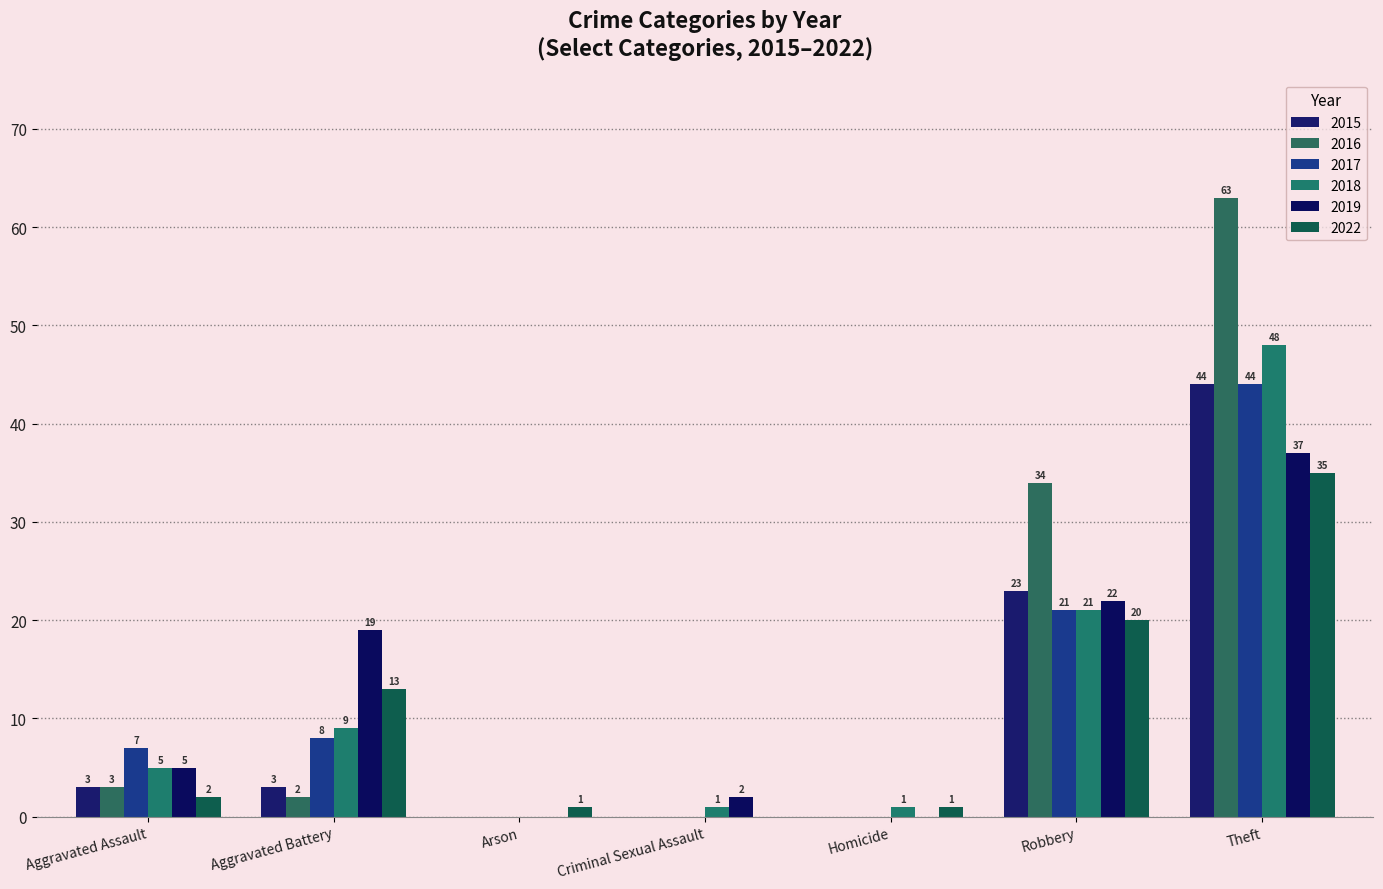

What is the label of the 7th bar from the left?

Theft